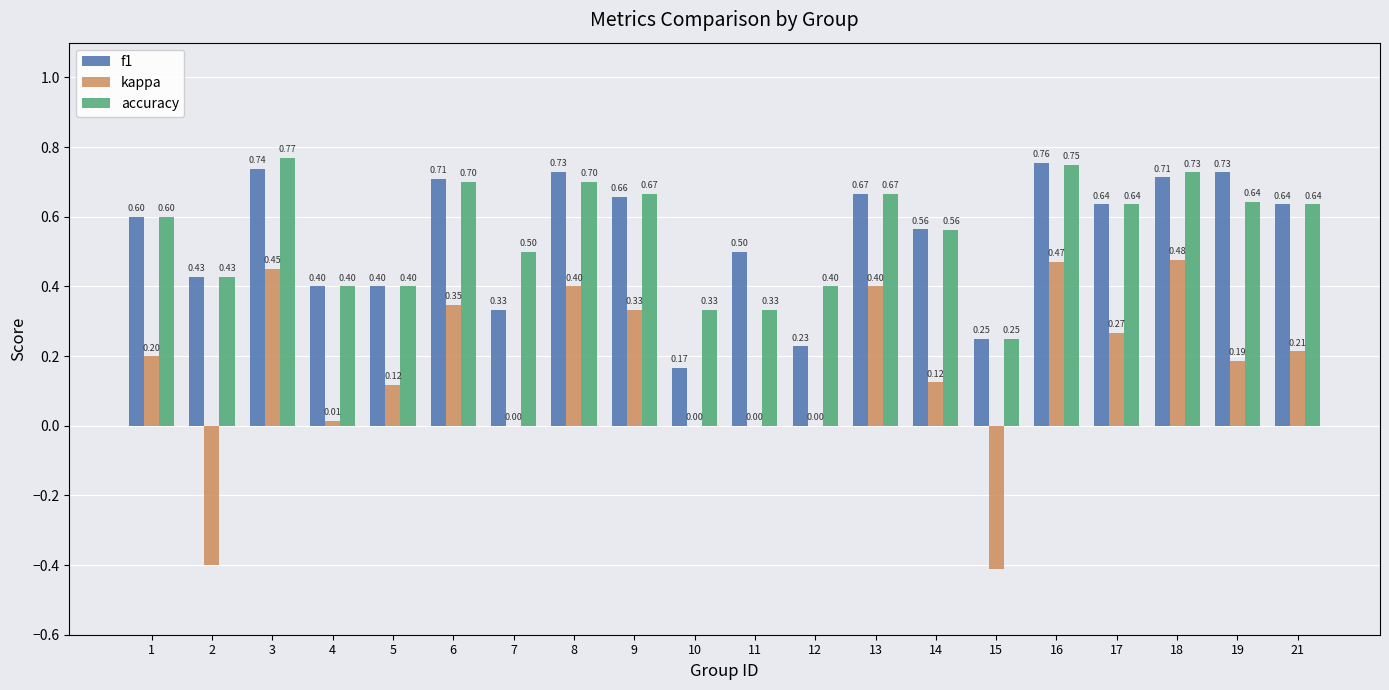

What is the sum of the f1 values at 18 and 7?

1.0